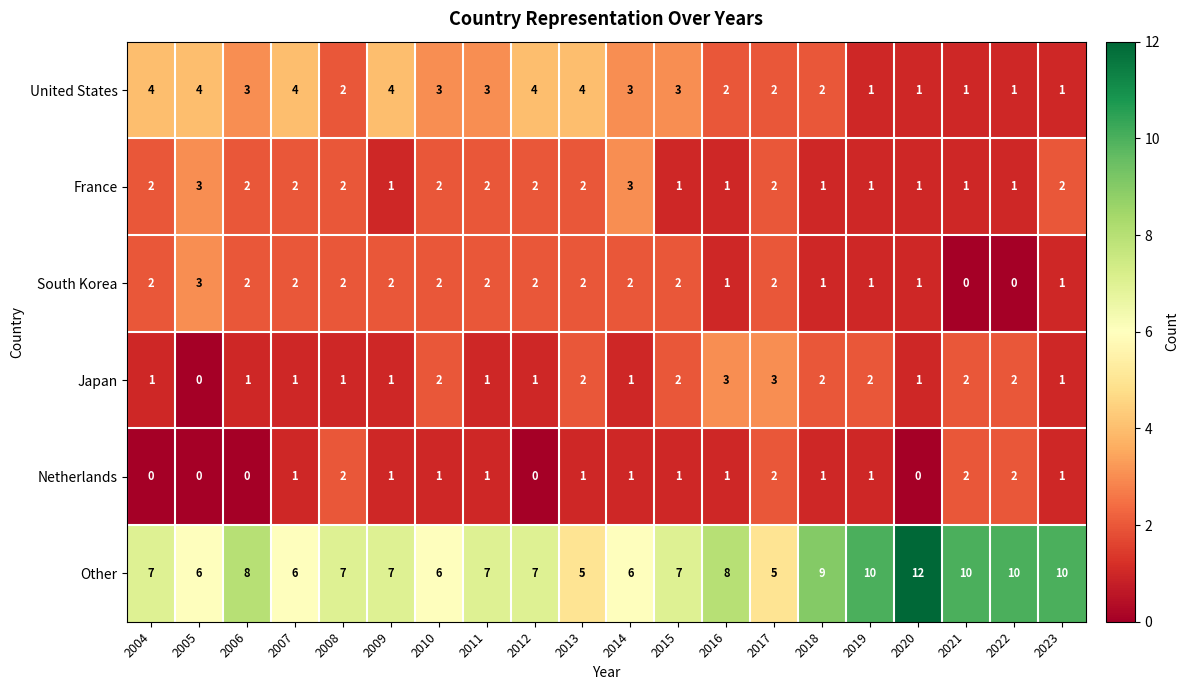

Is it true that Japan equals 0 at 2012?

False